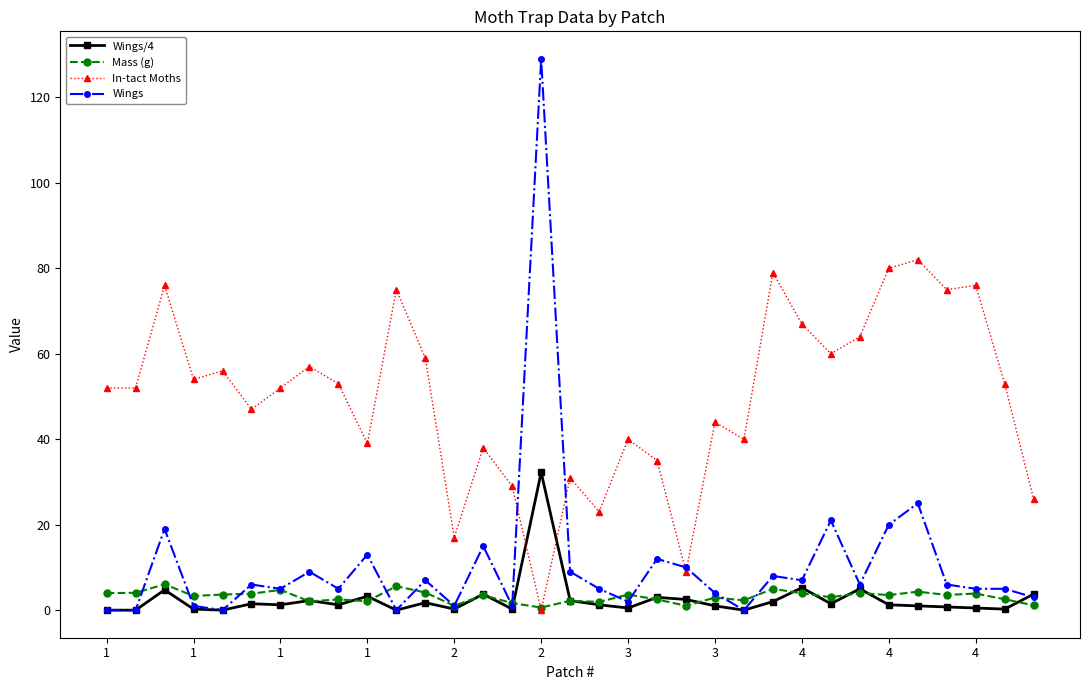

Which series has the widest spread of values?

Wings